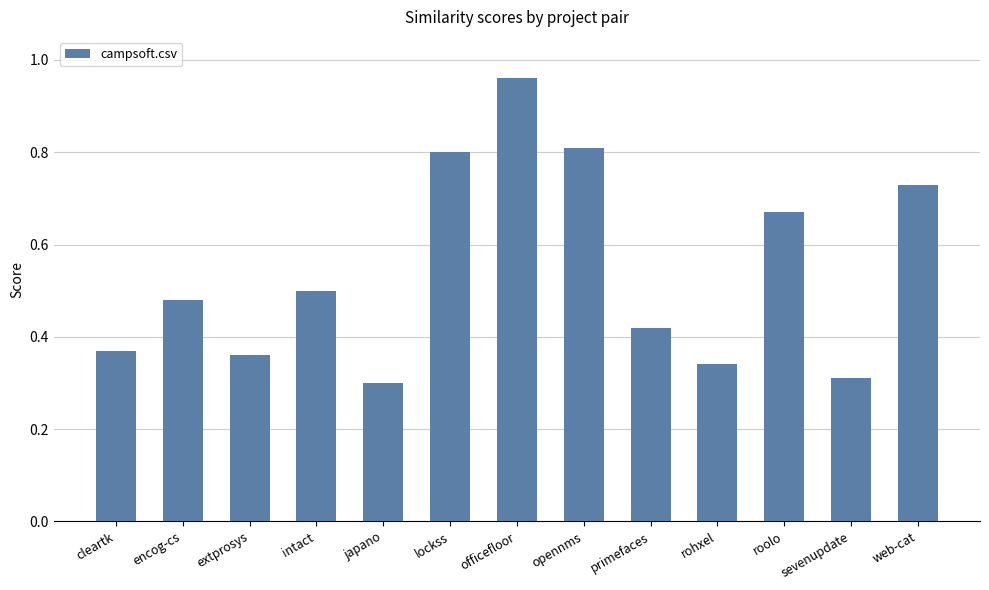

Rank the categories by value from highest to lowest.

officefloor, opennms, lockss, web-cat, roolo, intact, encog-cs, primefaces, cleartk, extprosys, rohxel, sevenupdate, japano